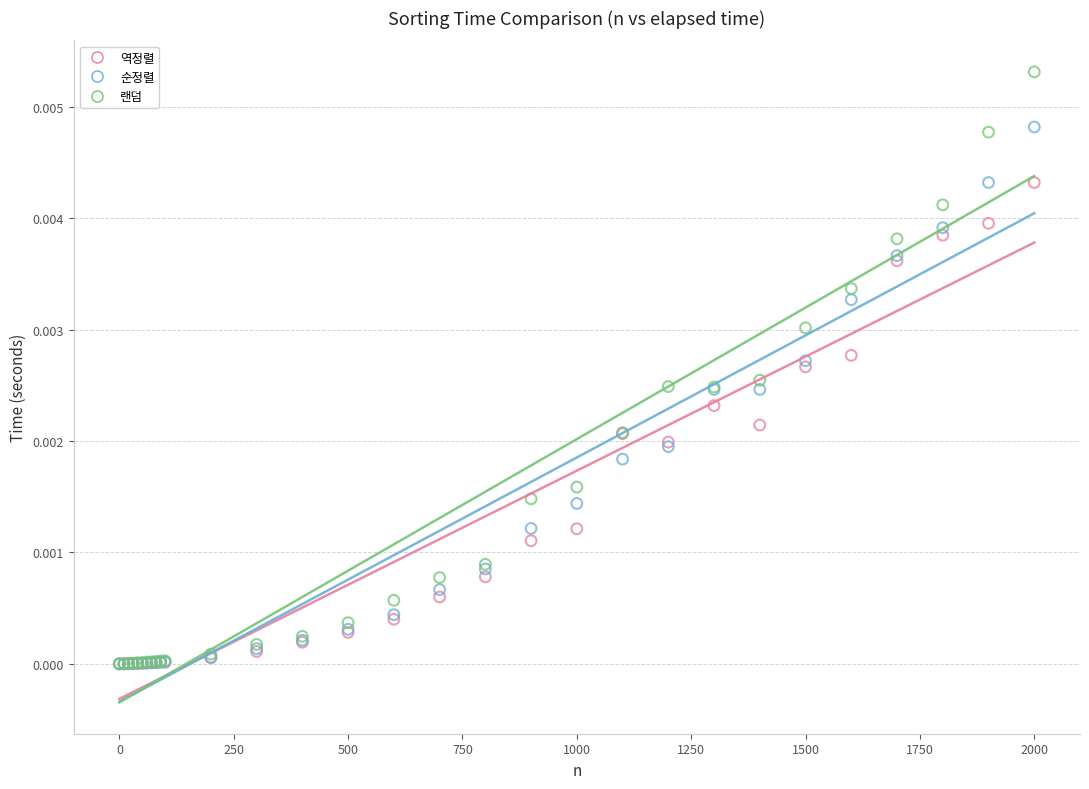

Which series reaches the maximum Y coordinate?

랜덤